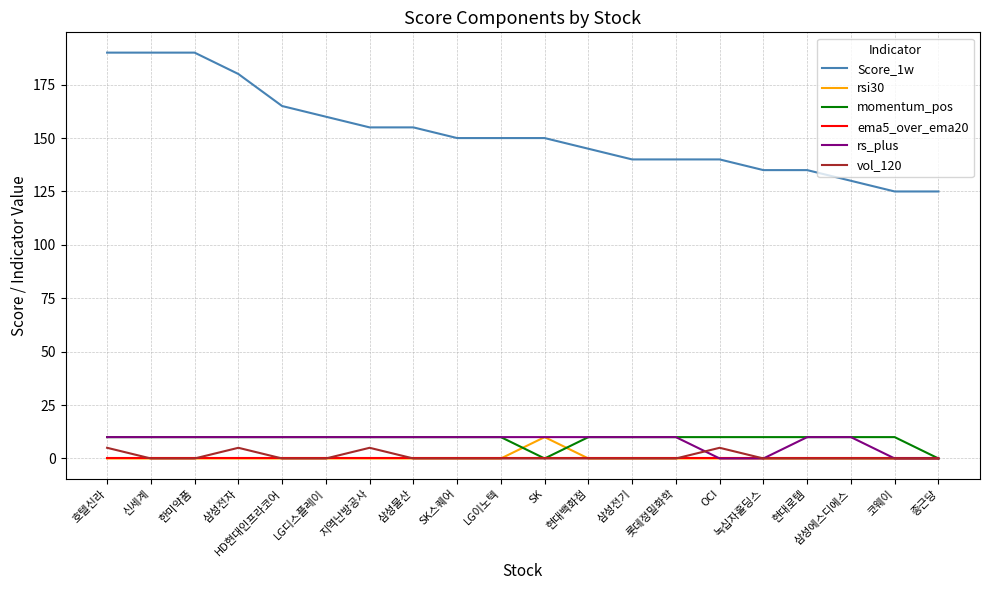

Is the value of Score_1w at 삼성에스디에스 greater than the value of momentum_pos at 삼성전기?

Yes